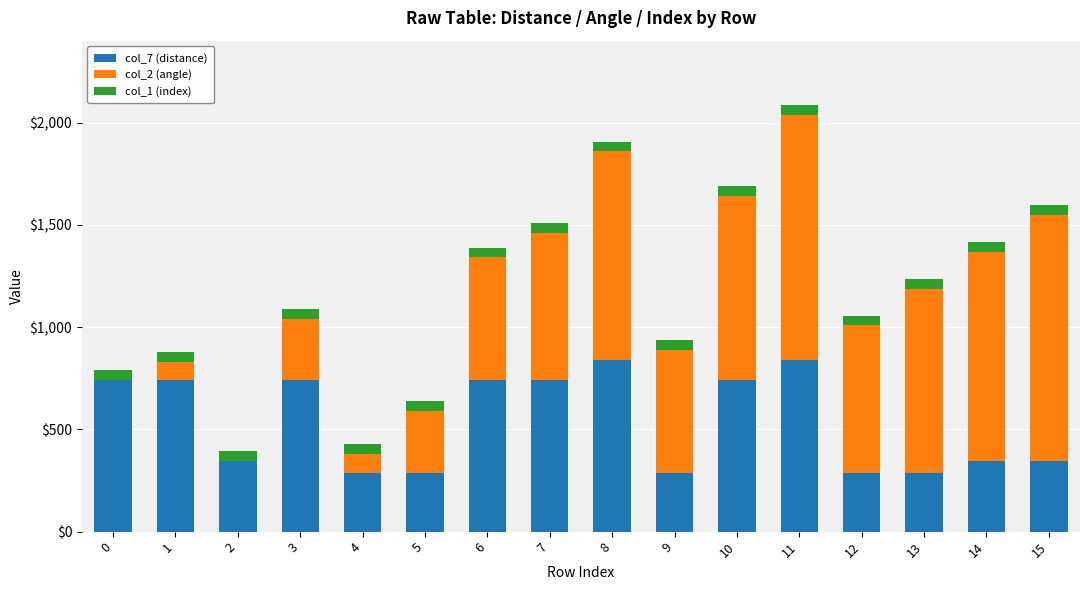

At which category is the sum across all series the highest?

11